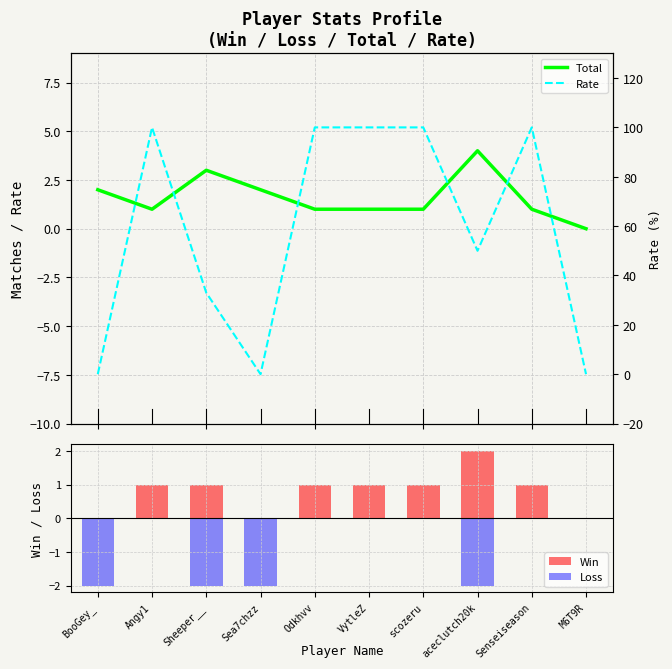

What is the value of the Total bar at the 9th from the left?

1